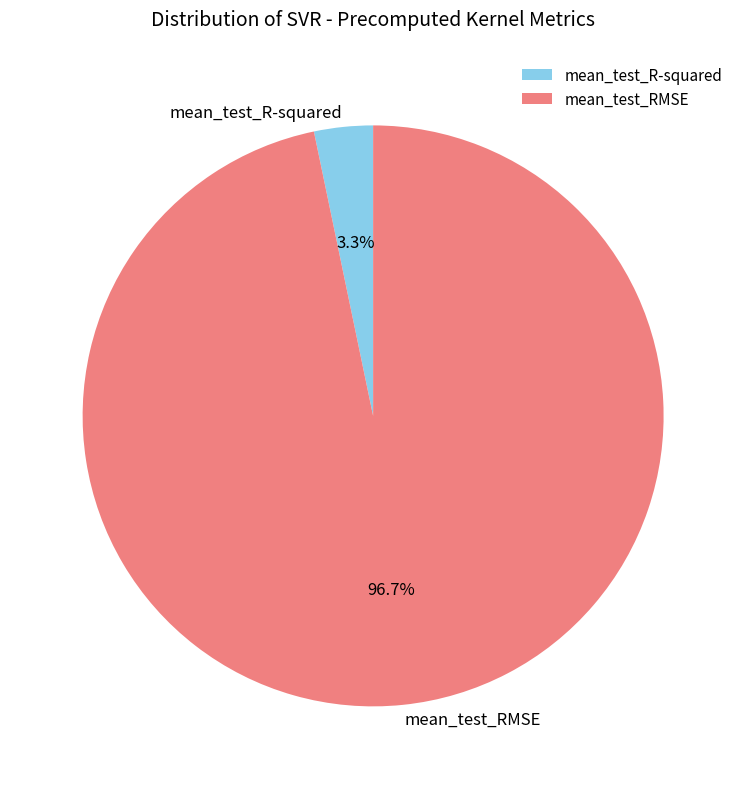

Is there any slice that represents more than half of the pie?

Yes